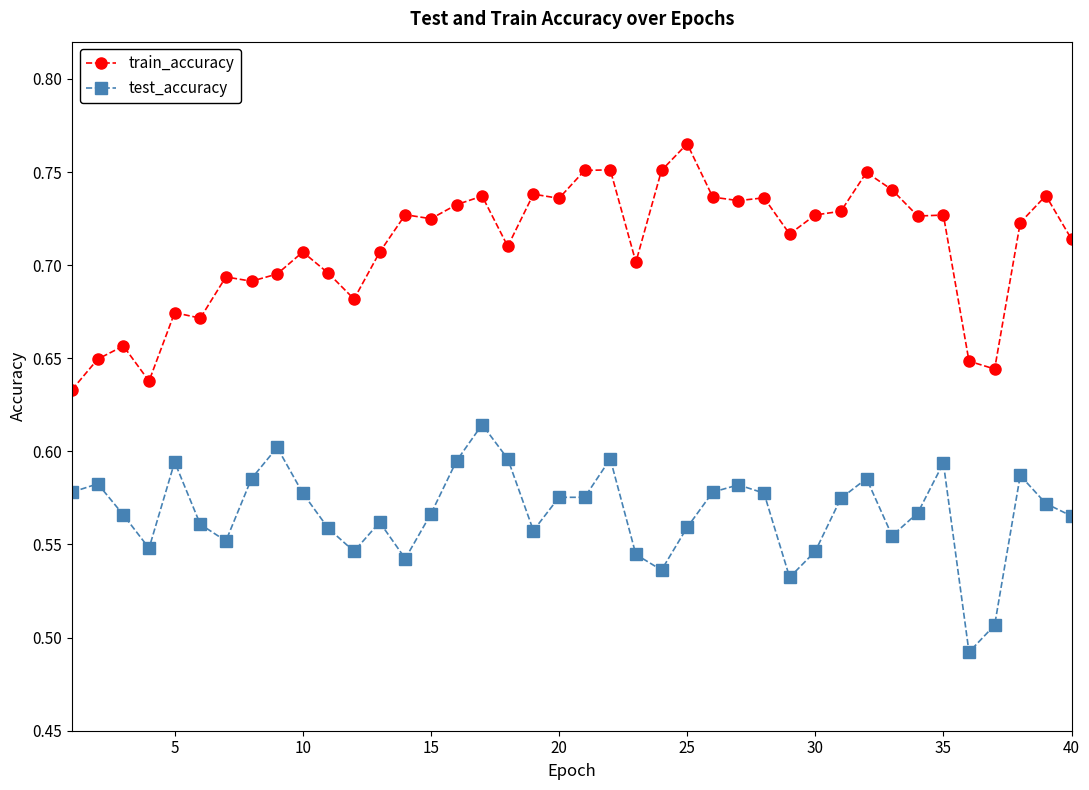

True or false: train_accuracy has more than 1 points higher than both neighbors.

True